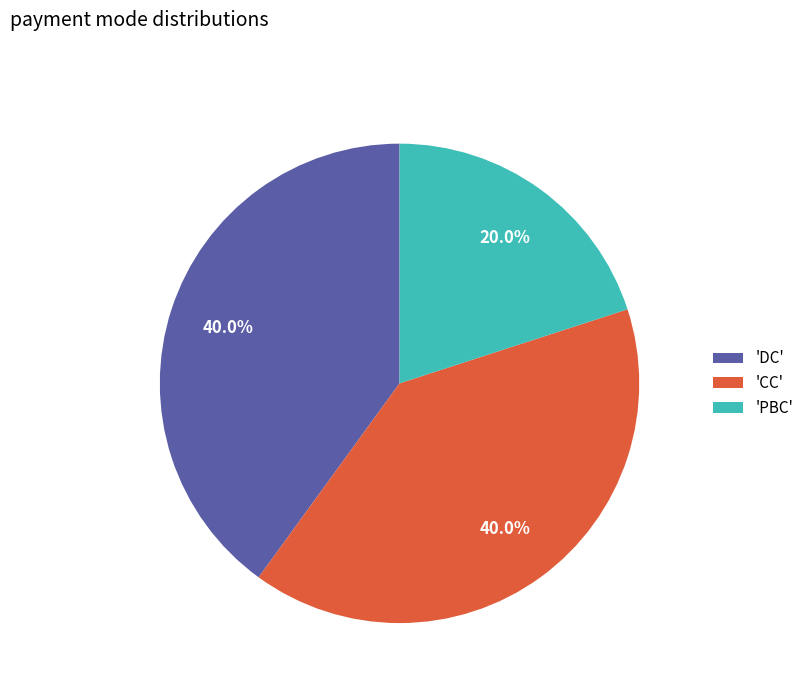

Which category has the smallest portion of the pie?

'PBC'